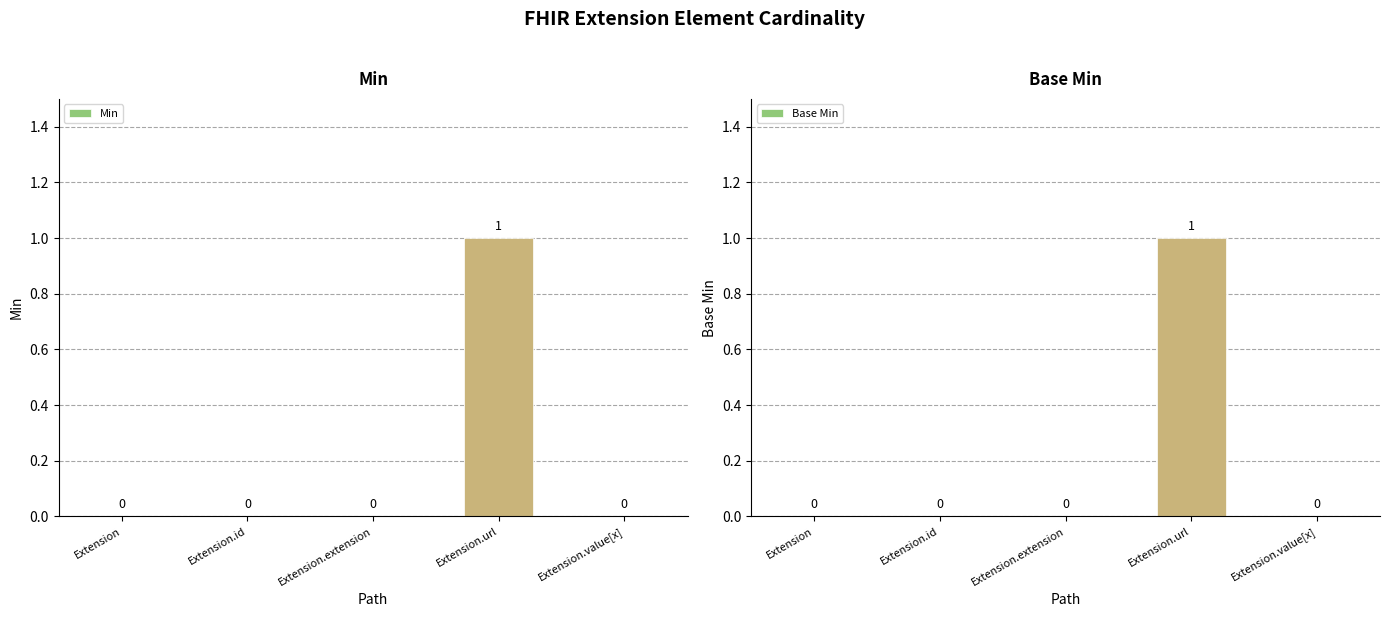

Reading right to left, transcribe all the data shown in this chart.

Min: 0	1	0	0	0
Base Min: 0	1	0	0	0